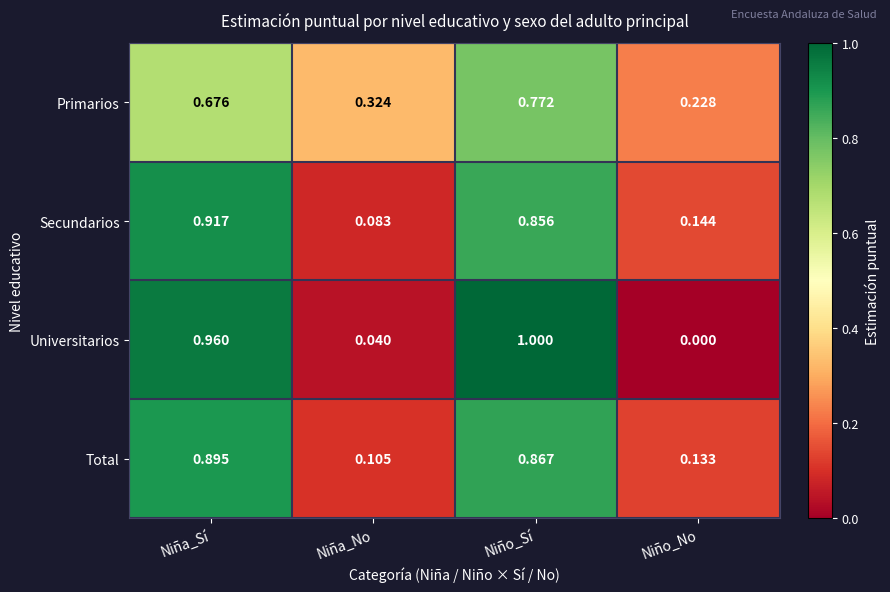

At which label is Primarios closest to 0?

Niño_No